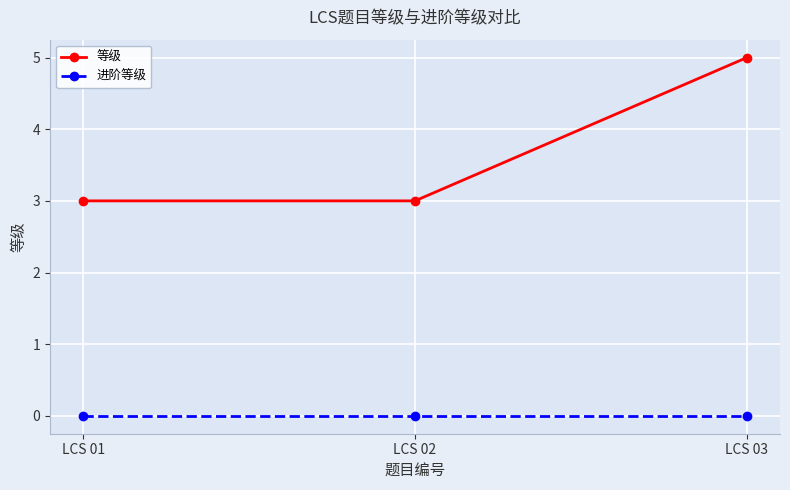

What is the value of the 等级 point at the 3rd from the left?

5